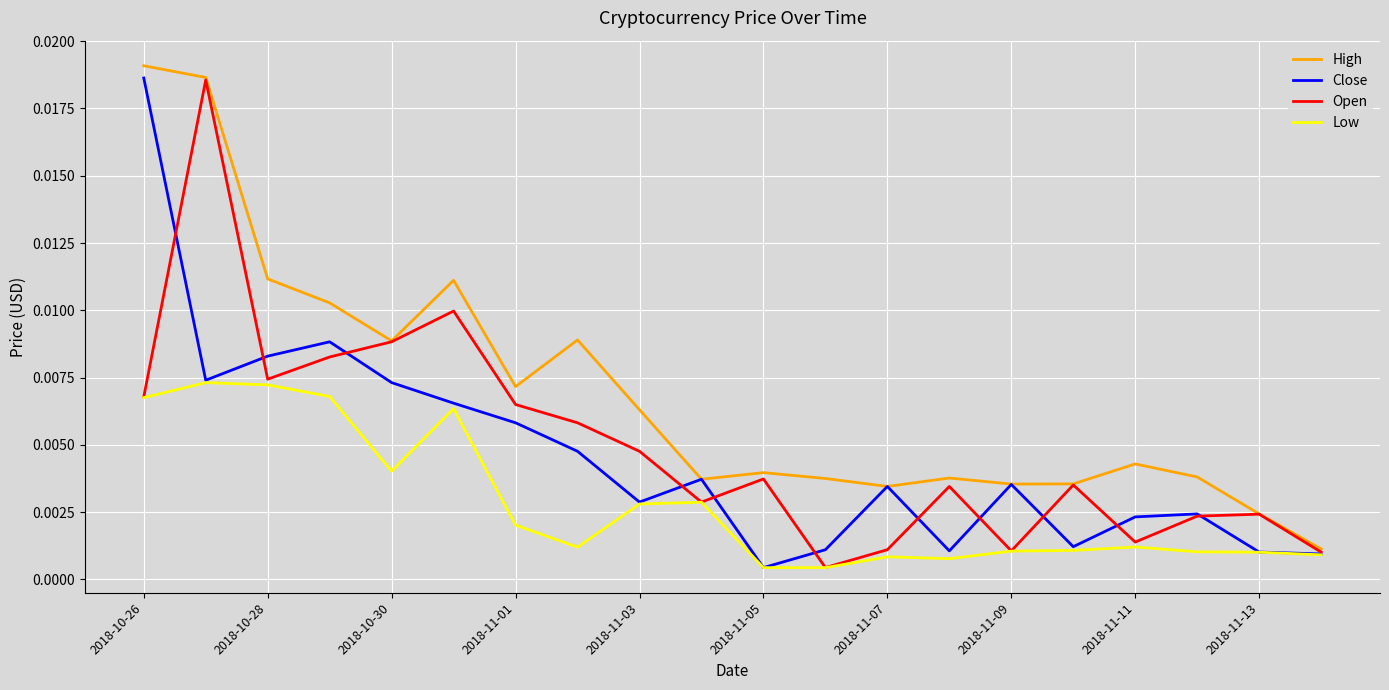

Does the chart display data point markers on the line(s)?

No